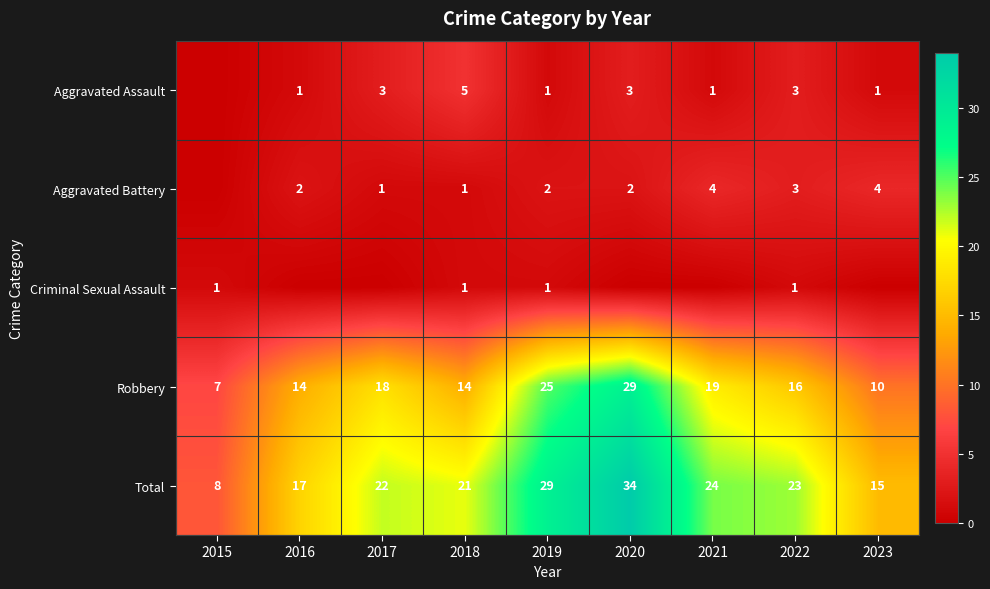

What is the greatest value displayed?

34